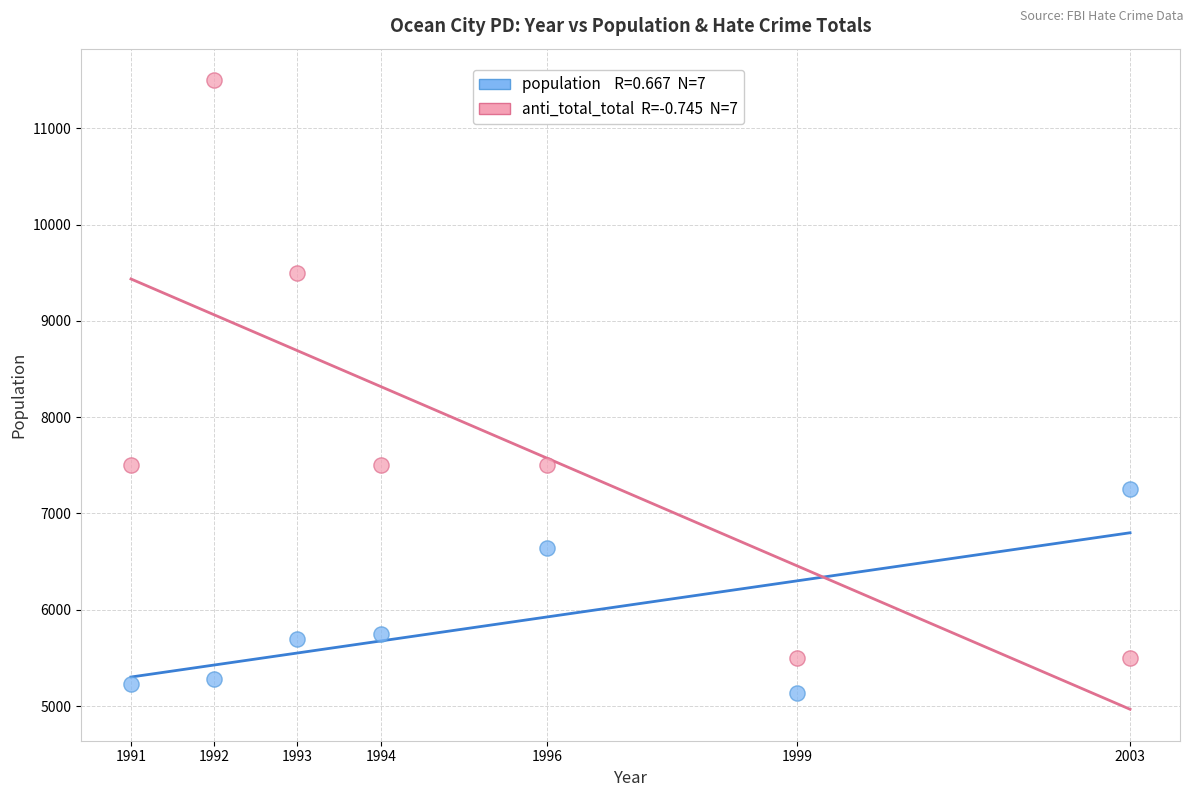

Across all data points, what is the range of Y values (max minus min)?

6368